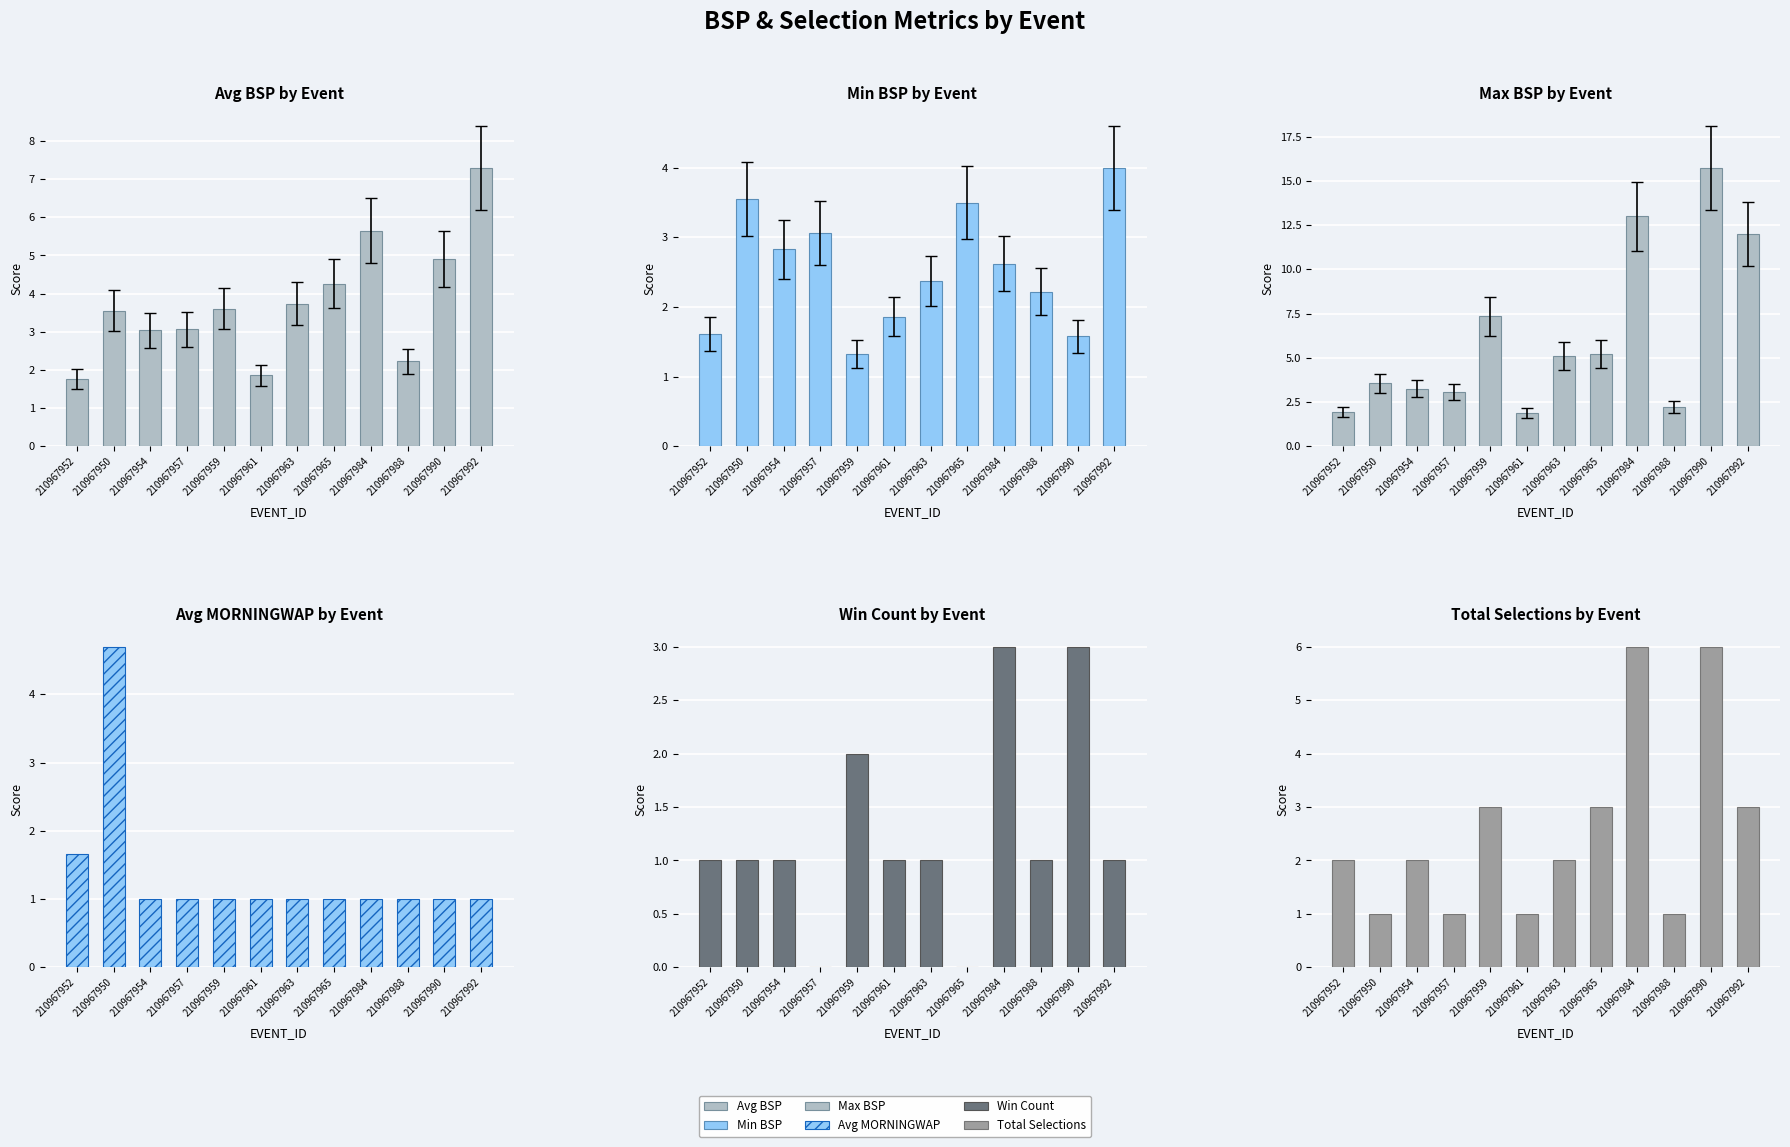

Which category has the lowest value across all series?

210967957